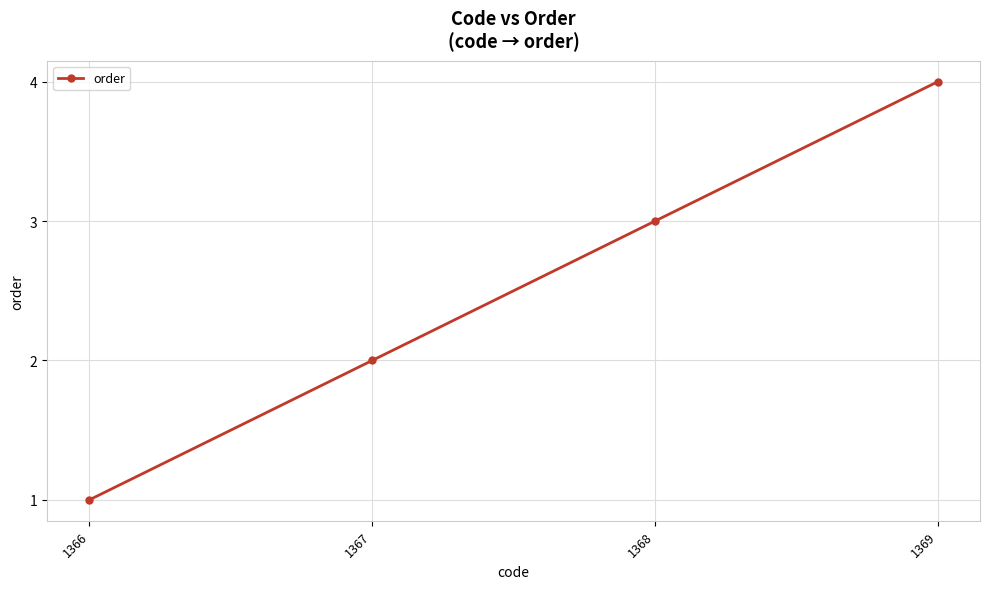

The chart shows a value of 1 at 1368. True or false?

False